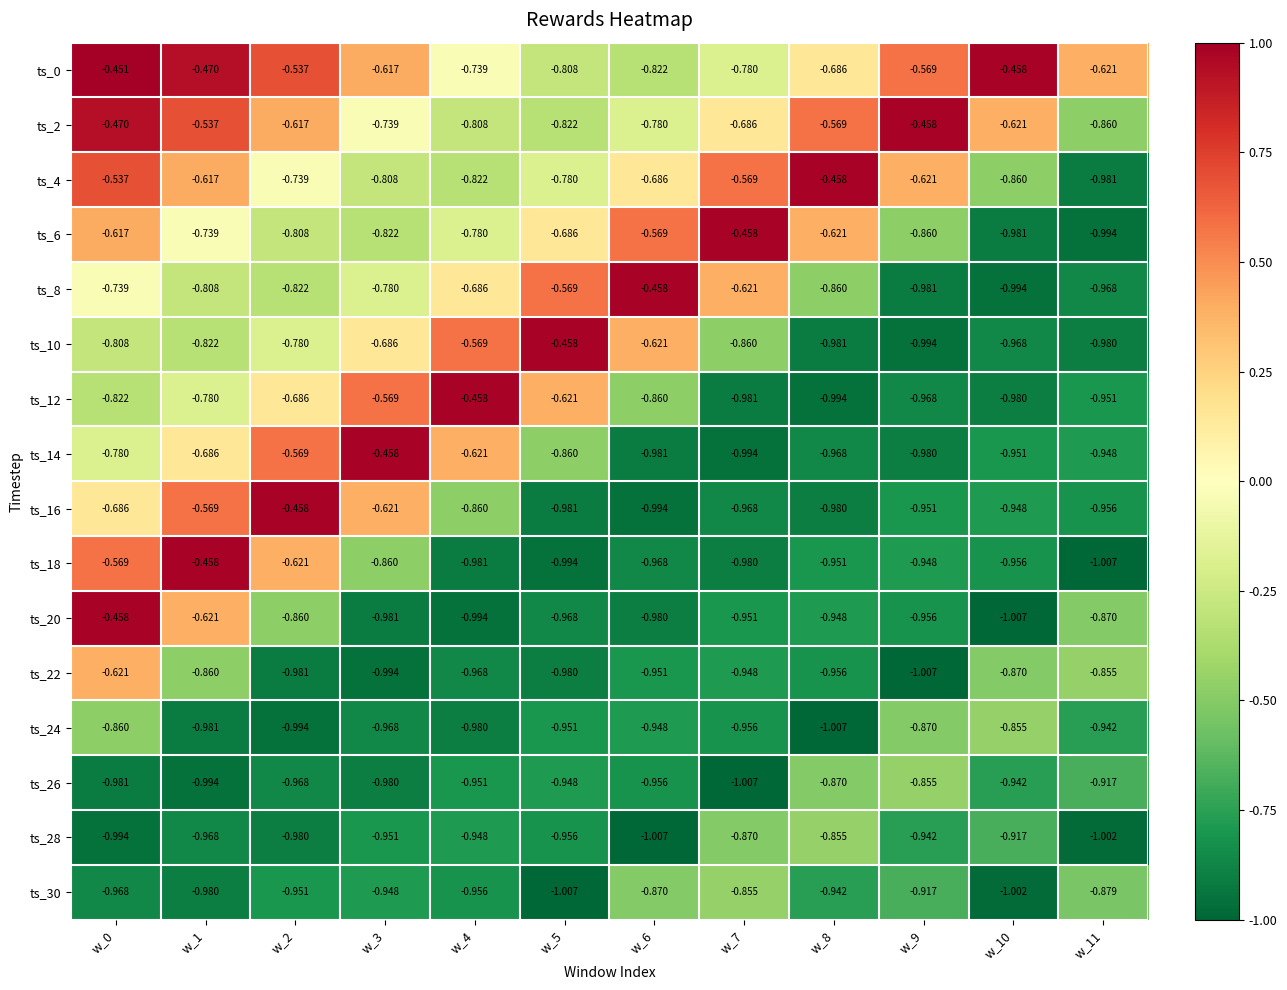

Is the value of ts_4 at w_11 greater than the value of ts_6 at w_3?

No